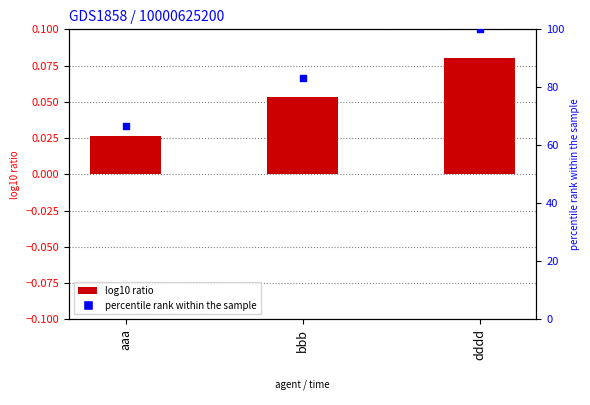

Which series reaches the maximum Y coordinate?

percentile rank within the sample